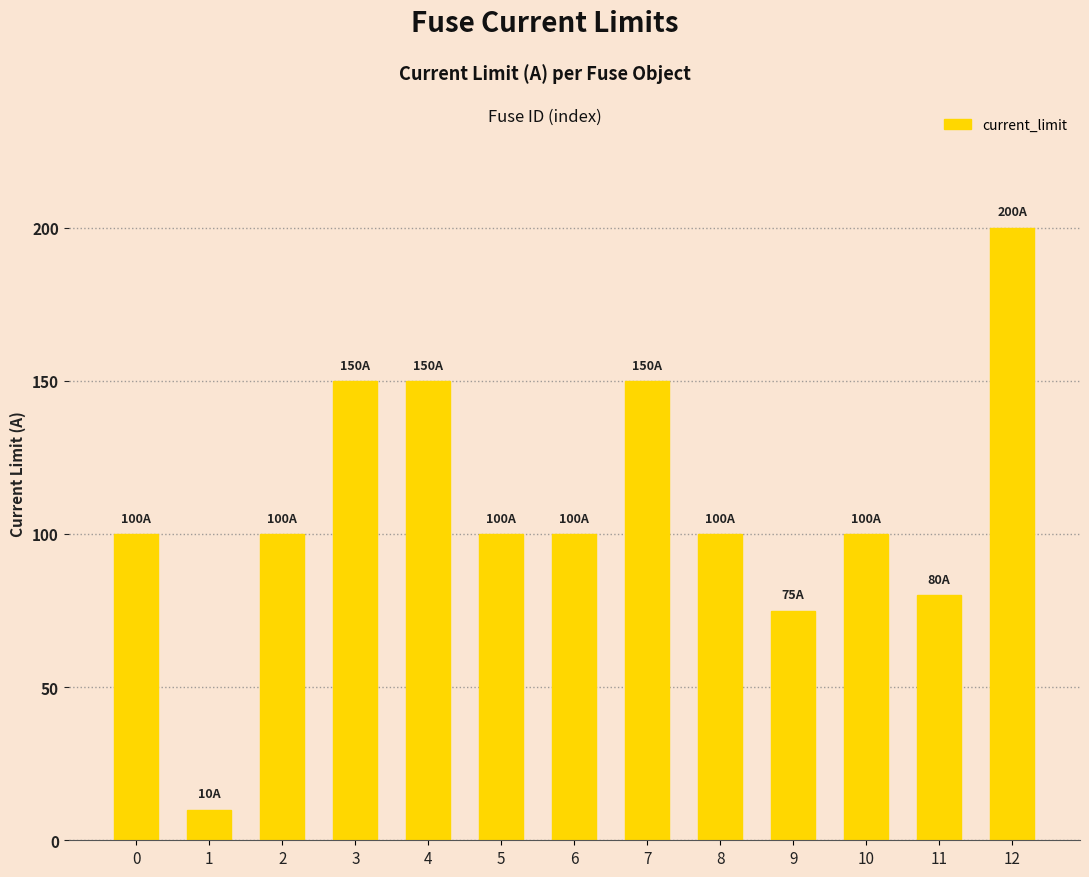

At which category does the chart reach its minimum across all series?

1